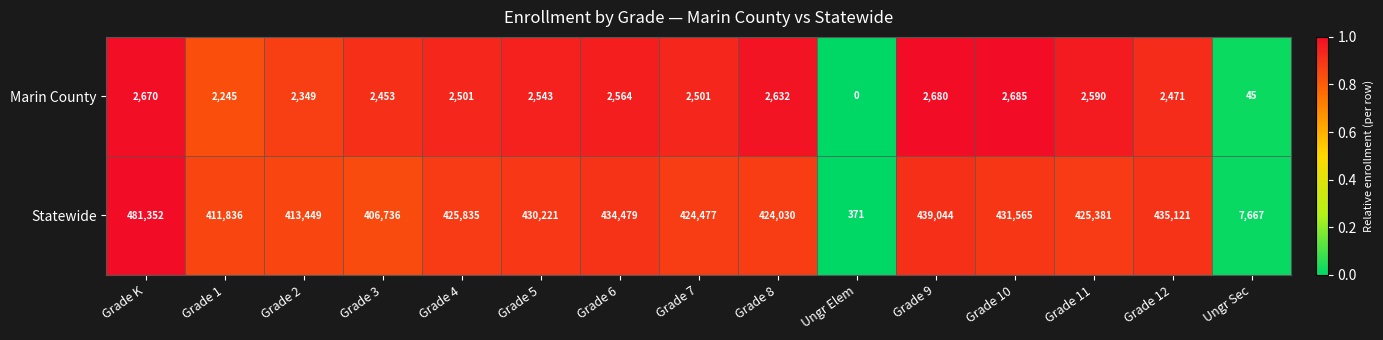

List the series in order of their peak value, highest first.

Statewide, Marin County